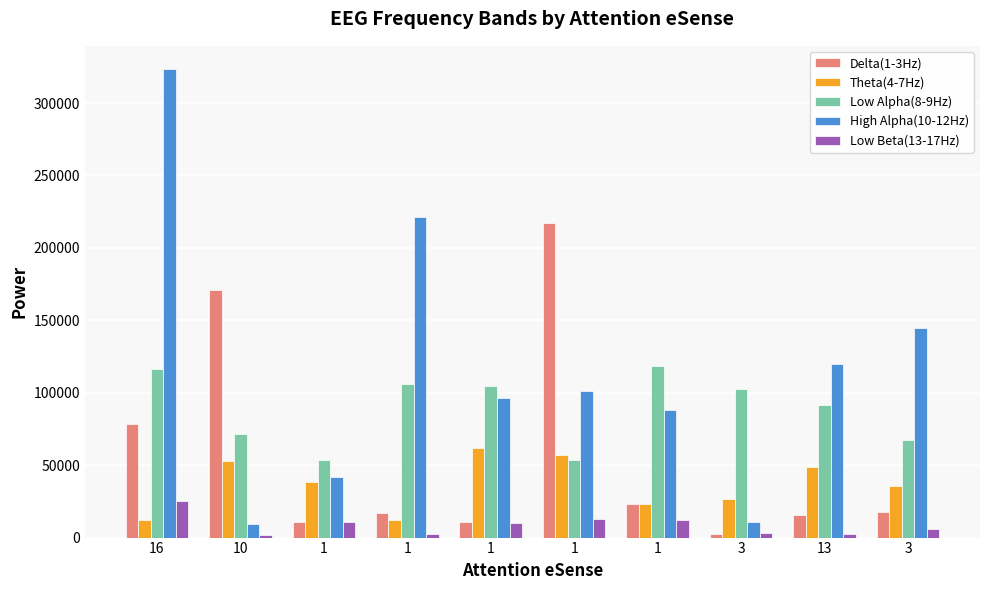

What is the total value across all series at 1?

155246